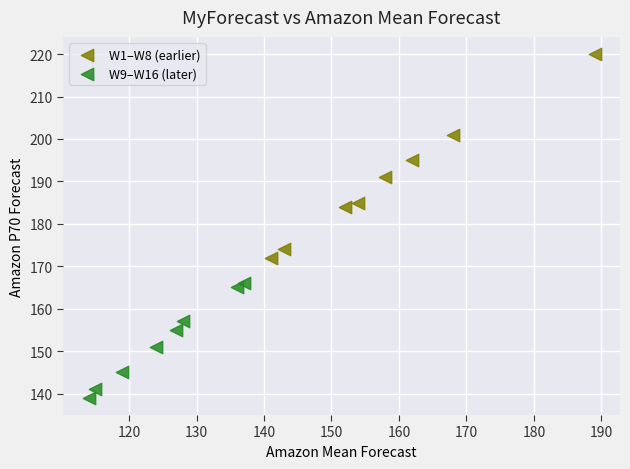

Which series contains the highest Y value?

W1–W8 (earlier)